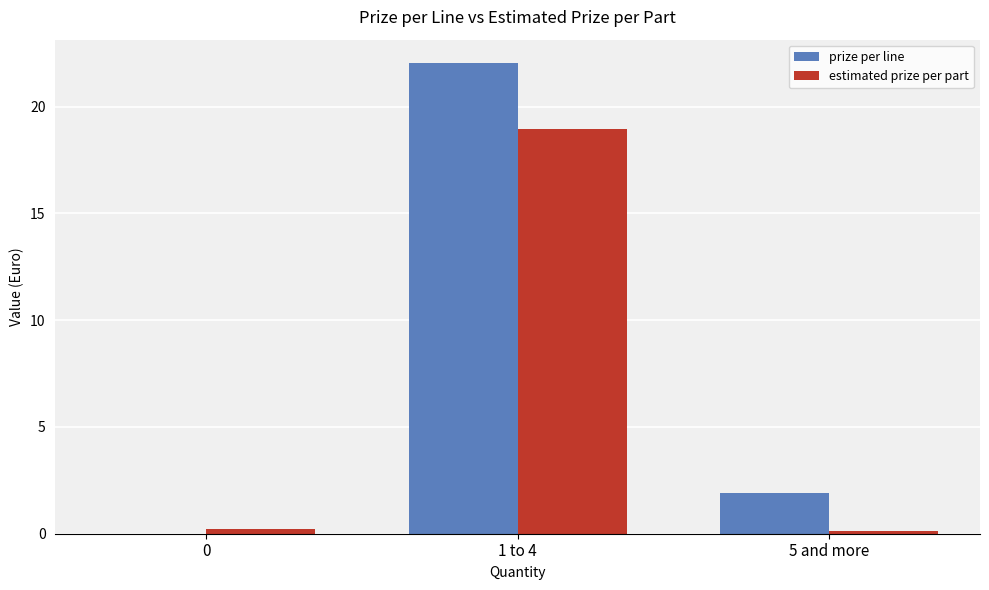

What is the total value across all series at 1 to 4?

41.0